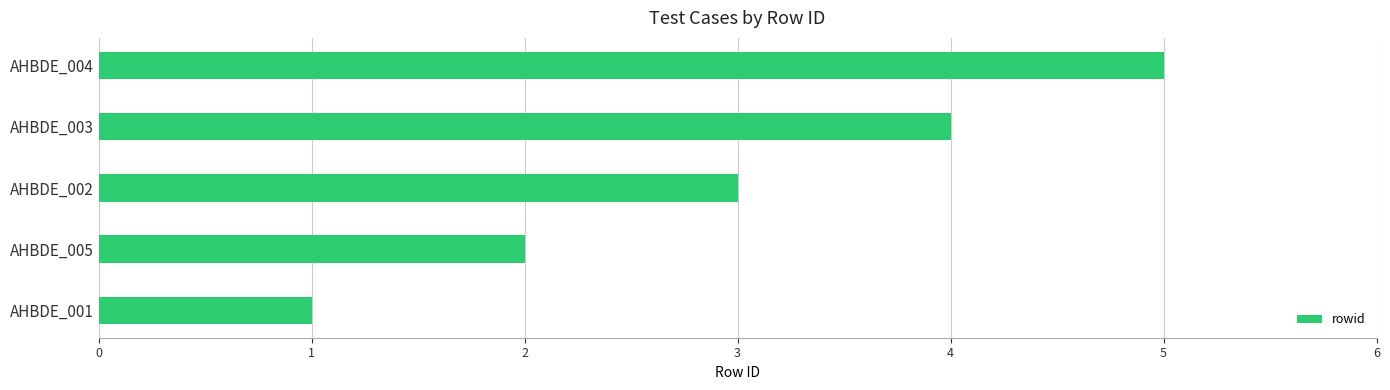

What is the sum of all values?

15